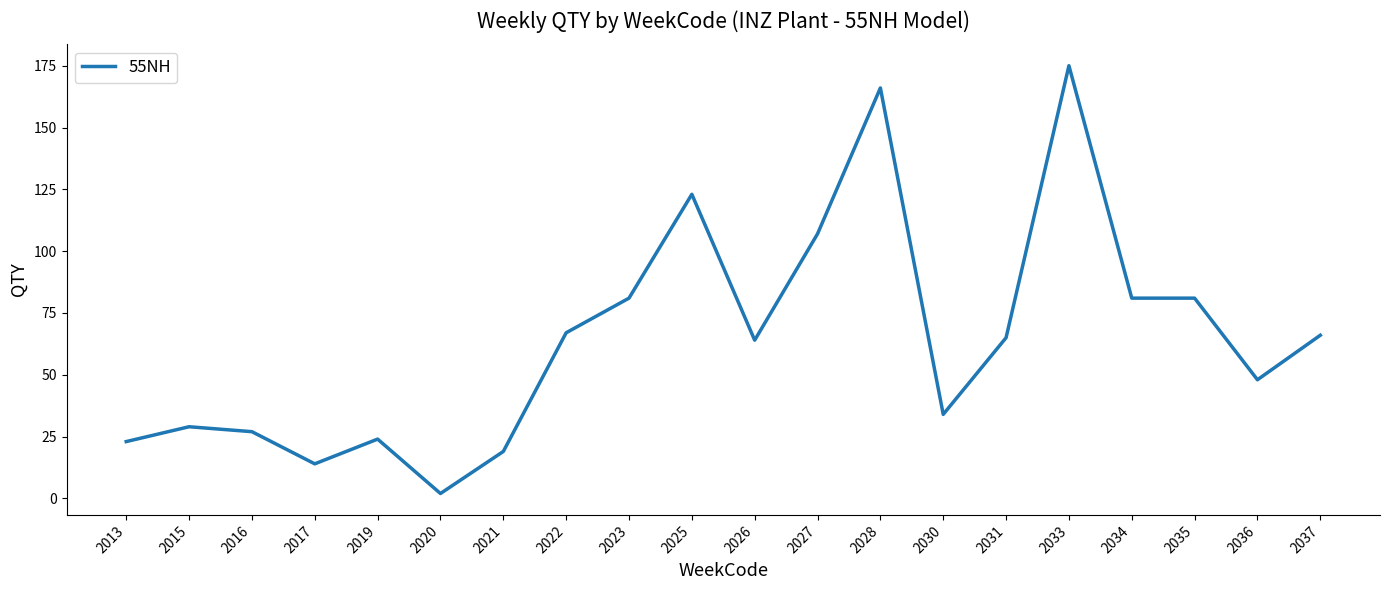

At which category does the chart reach its peak across all series?

2033